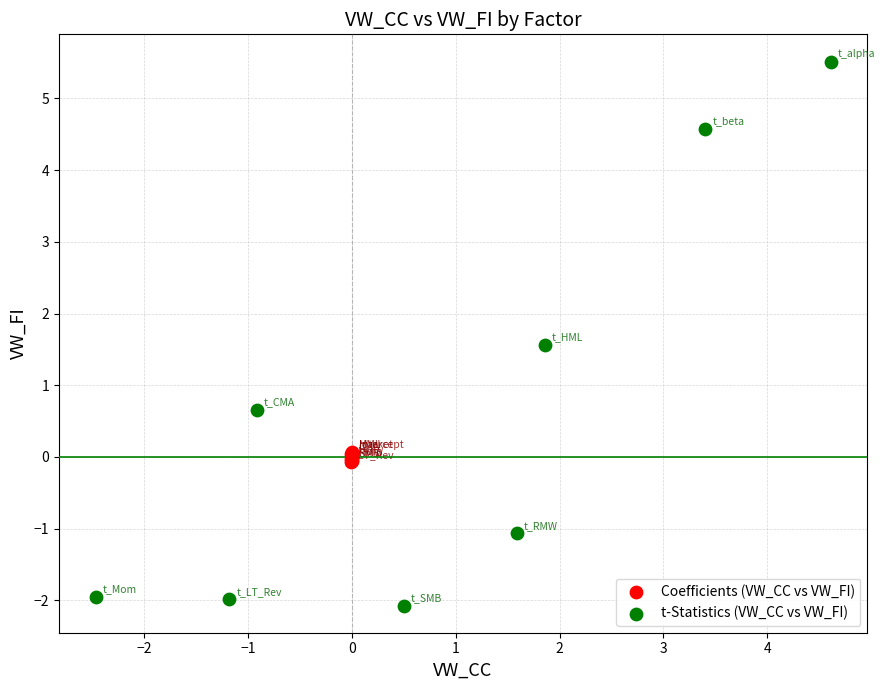

Which series reaches the minimum Y coordinate?

t-Statistics (VW_CC vs VW_FI)